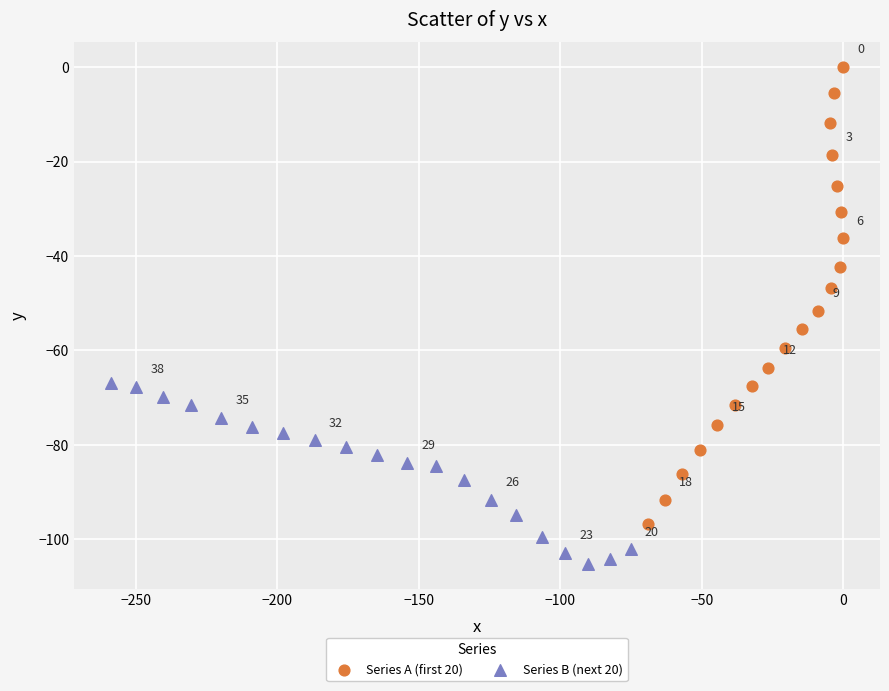

Which series reaches the minimum Y coordinate?

Series B (next 20)